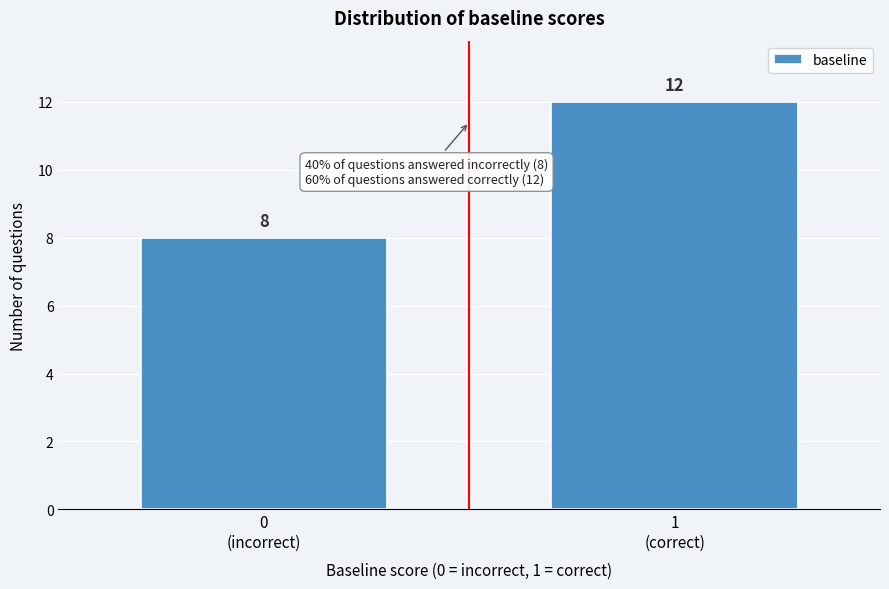

Reading left to right, what are all the values shown in this chart?

8	12